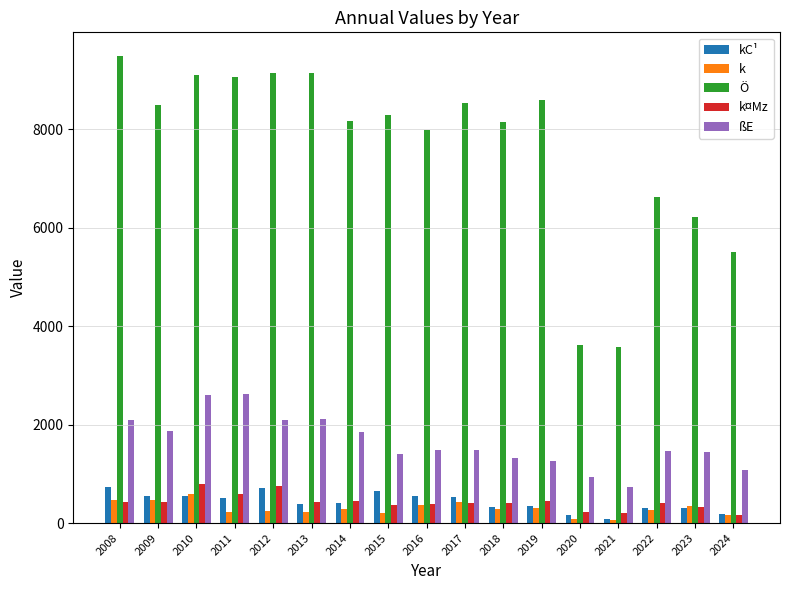

What is the maximum value shown in the chart?

9492